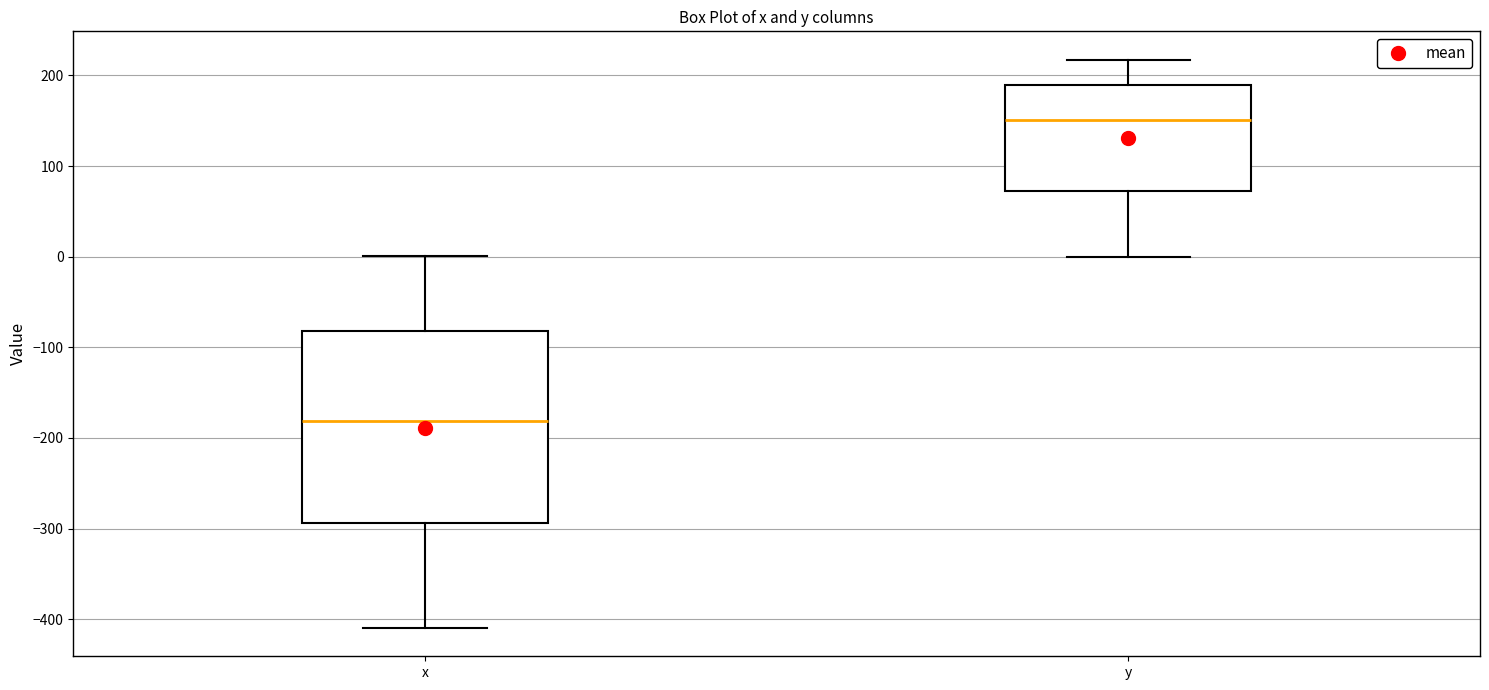

Where does the median line of the box for y sit on the y-axis? The values are not printed on the chart, so give them approximately, as read against the axis.

150